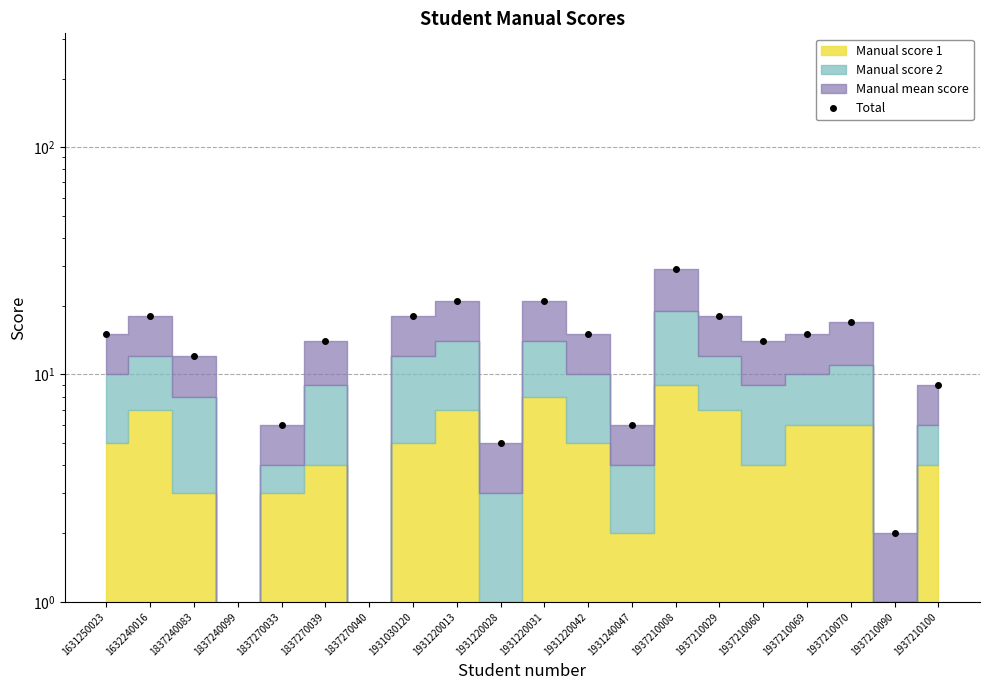

Which category has the highest value across all series?

1937210008